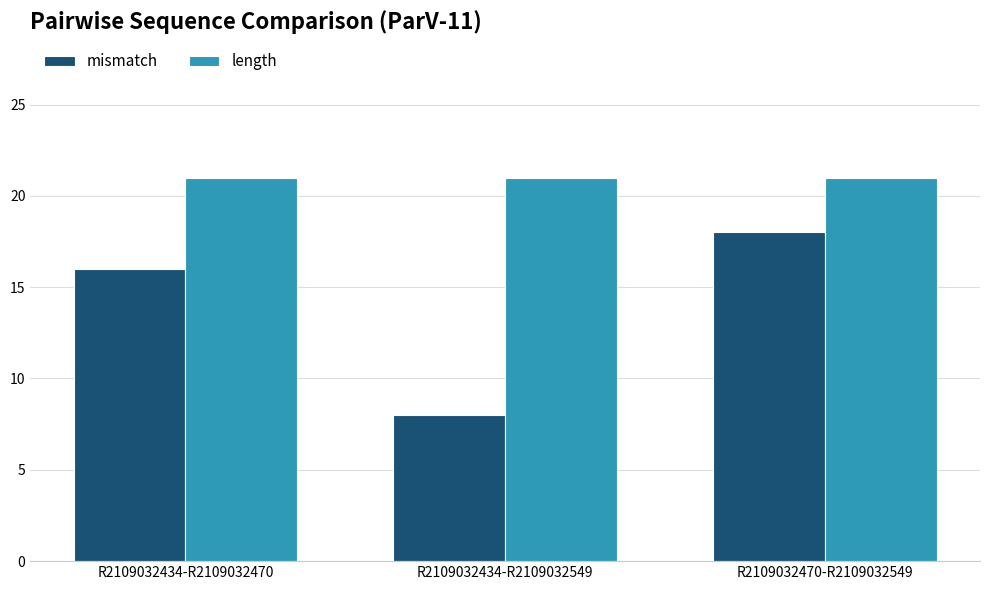

Are the bars horizontal?

No